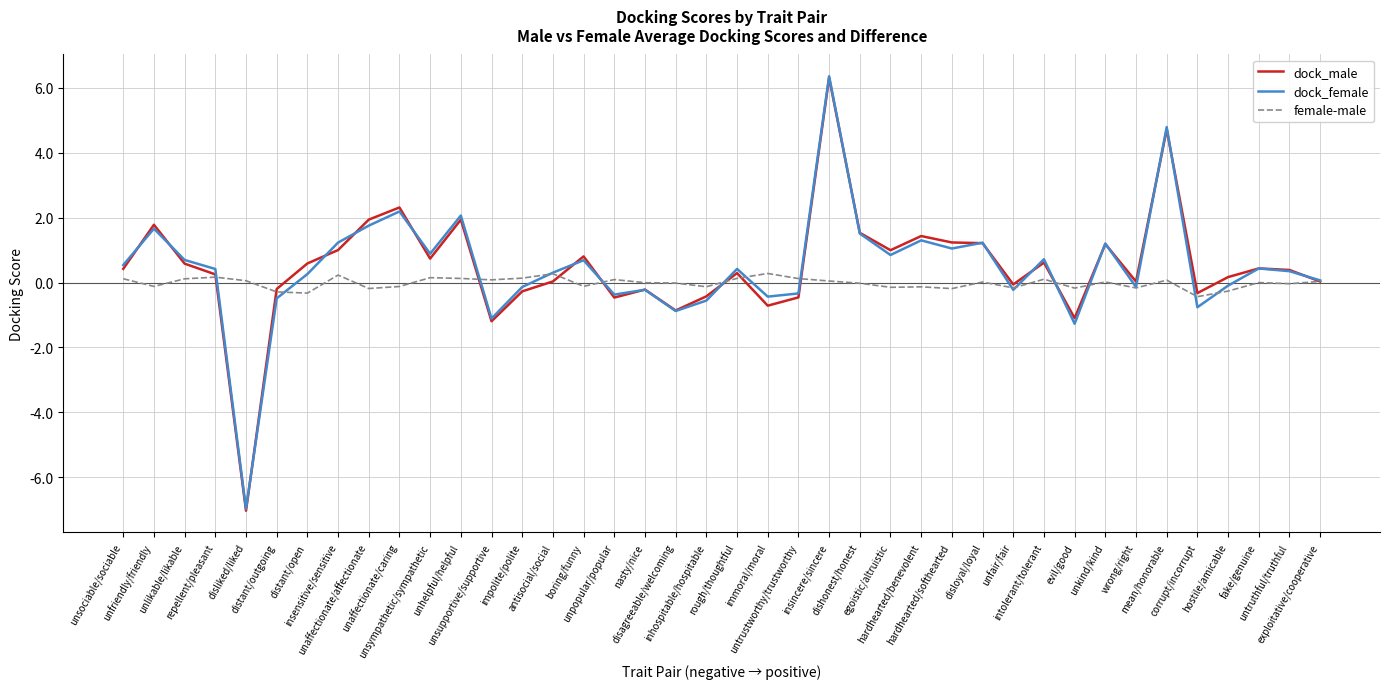

How many lines are shown in the chart?

3